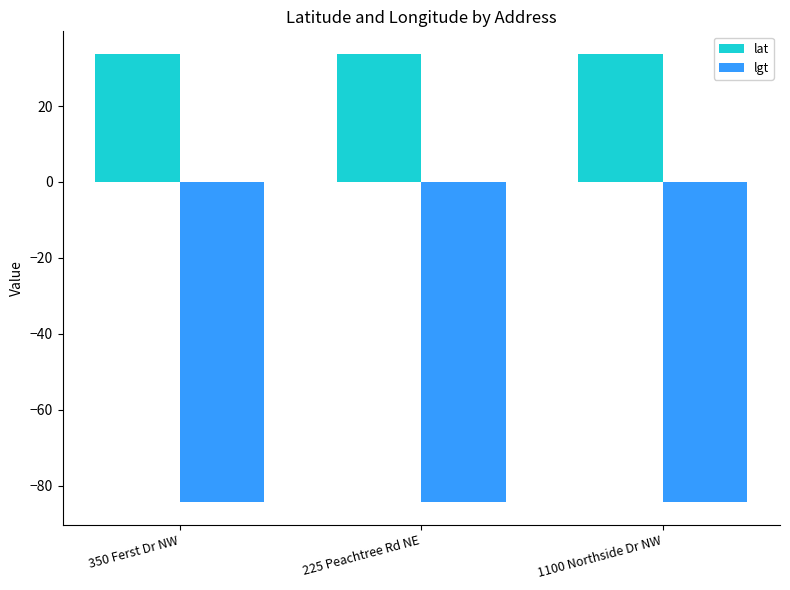

Rank the series by their average value, from lowest to highest.

lgt, lat